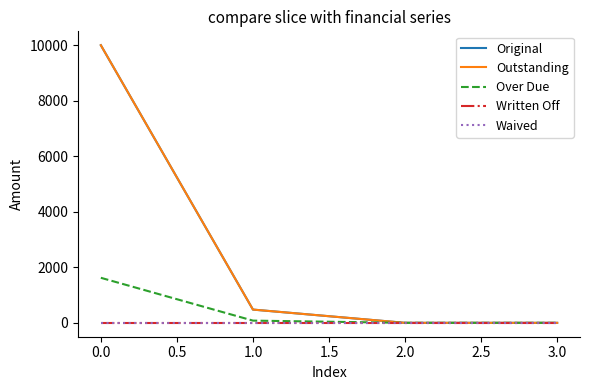

Reading left to right, extract all data points from this chart.

Original: 10000.0	477.6	0.0	0.0
Outstanding: 10000.0	477.6	0.0	0.0
Over Due: 1622.5	80.0	0.0	0.0
Written Off: 0.0	0.0	0.0	0.0
Waived: 0.0	0.0	0.0	0.0